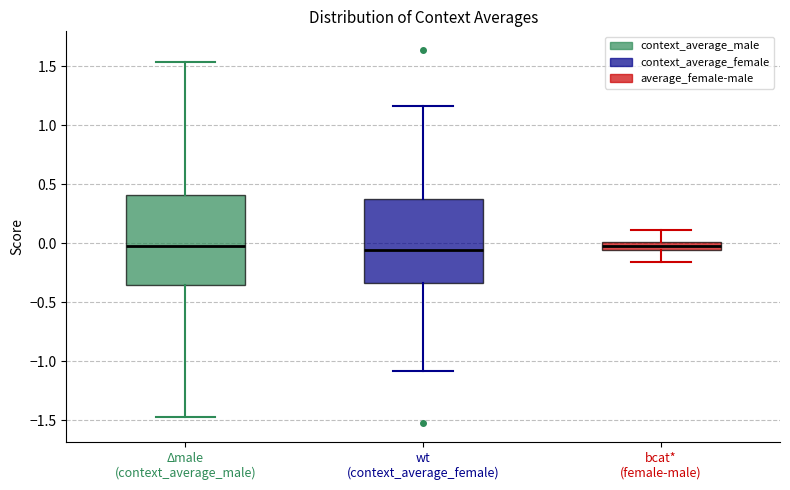

Which box is the tallest, from its lower edge to its upper edge?

Δmale (context_average_male)